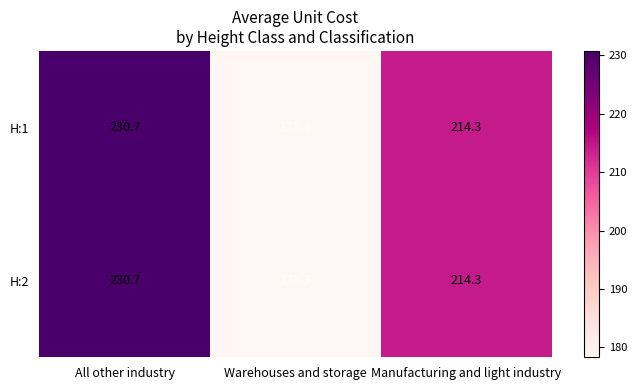

List the labels in order of H:1 value, largest first.

All other industry, Manufacturing and light industry, Warehouses and storage